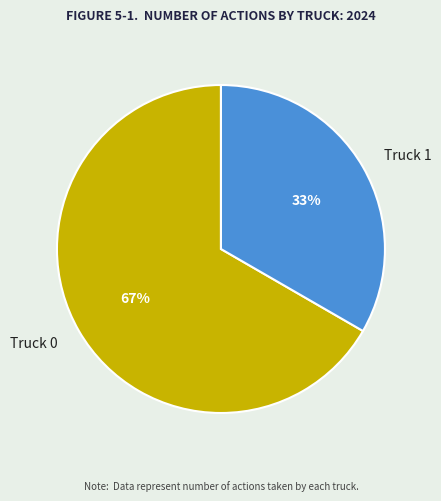

Which slice is the largest?

Truck 0